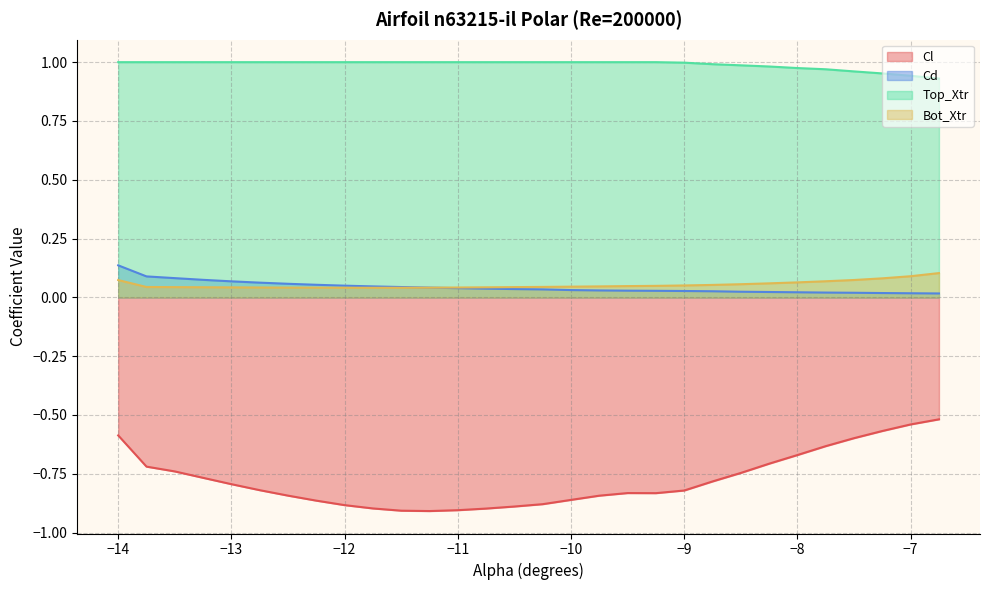

True or false: Cl has a value of -0.6 at -7.25.

True